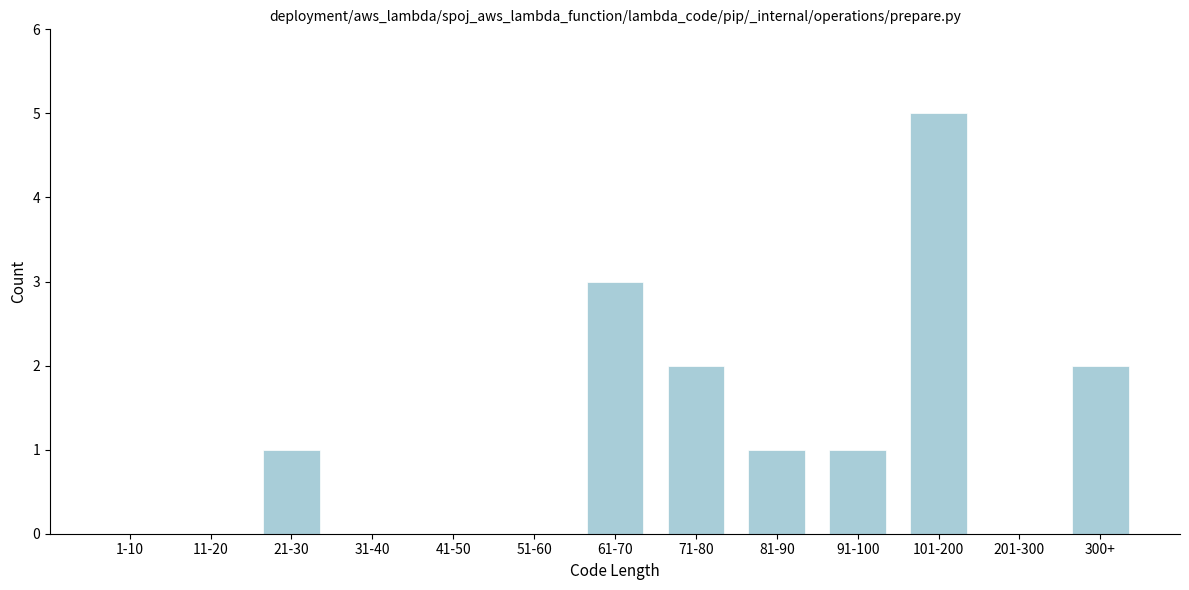

Reading right to left, extract all data points from this chart.

300+=2	201-300=0	101-200=5	91-100=1	81-90=1	71-80=2	61-70=3	51-60=0	41-50=0	31-40=0	21-30=1	11-20=0	1-10=0